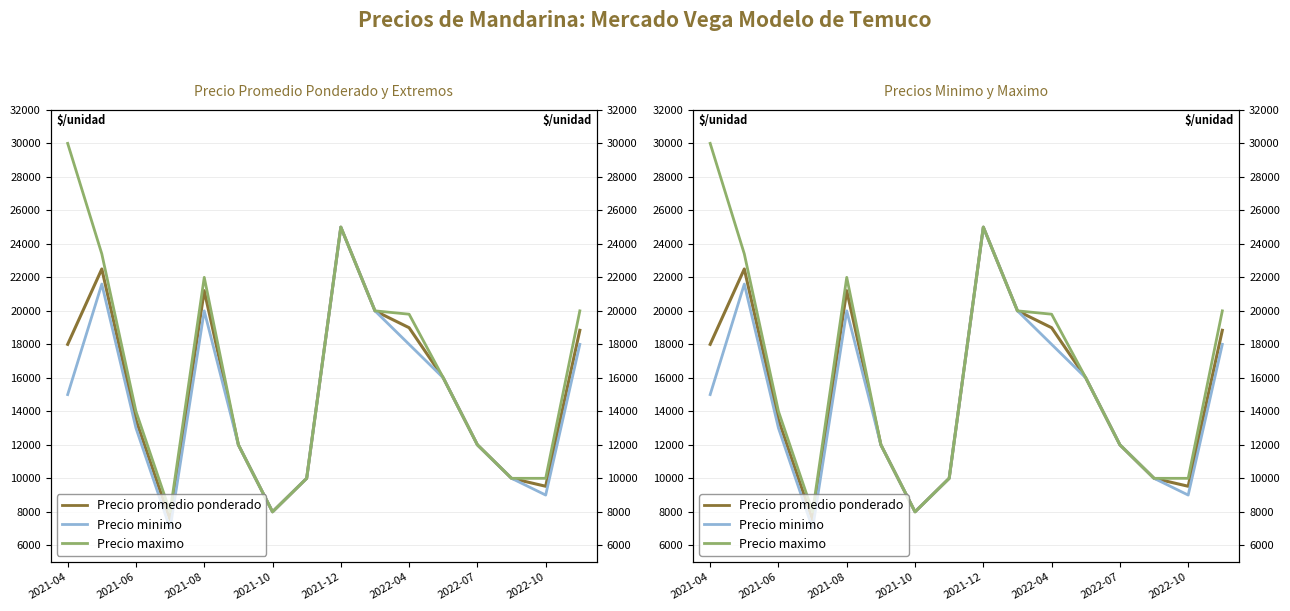

How many data points does each series have?

16